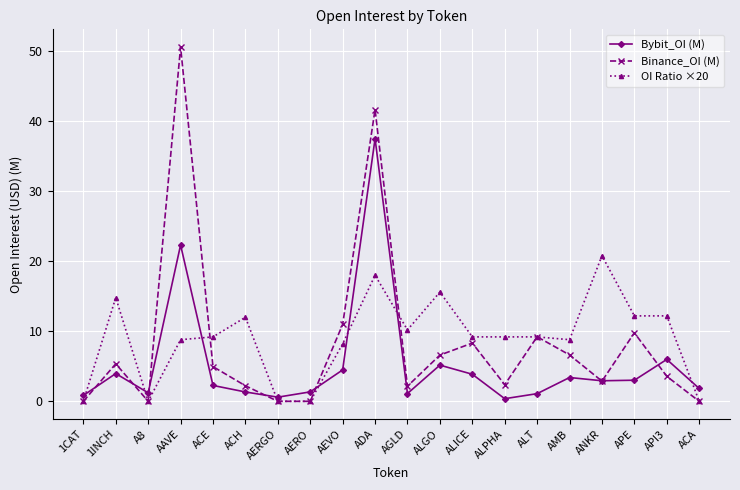

What is the highest value of the OI Ratio ×20 series?

20.8